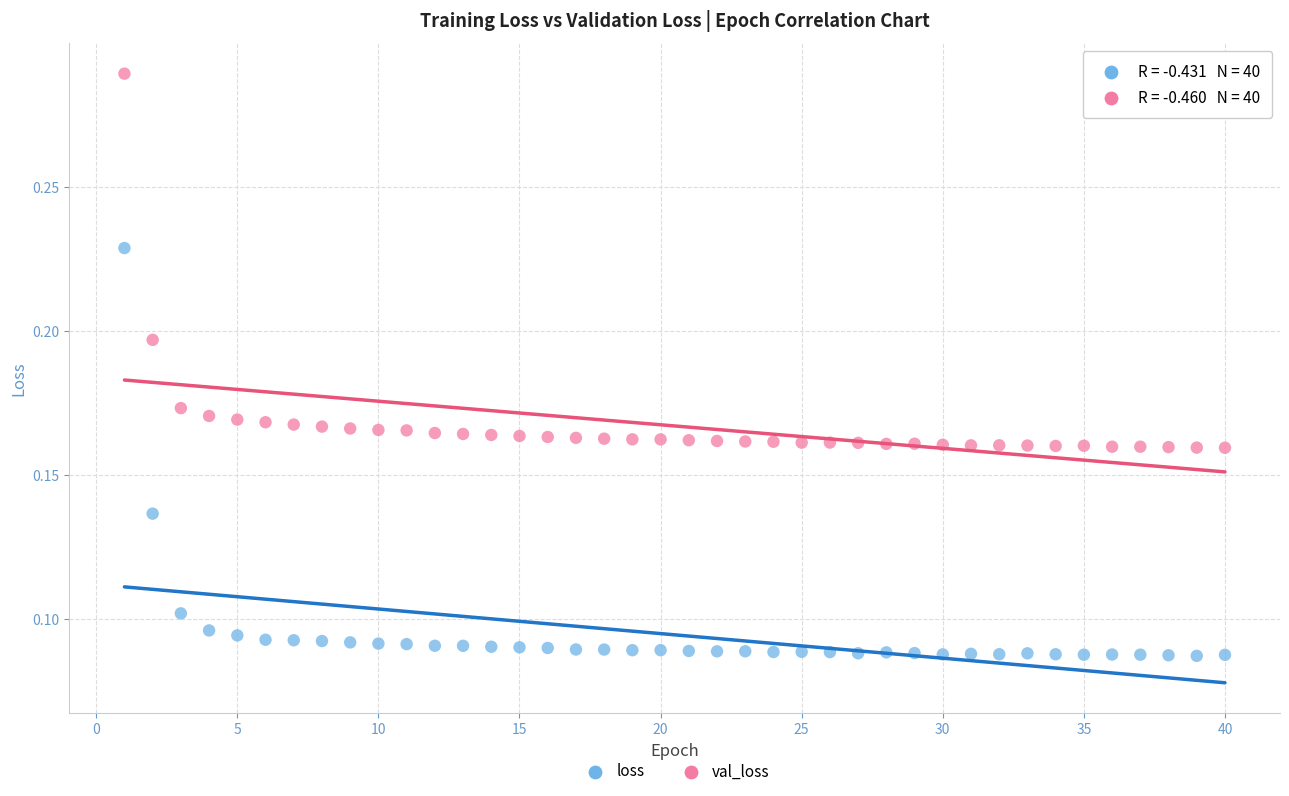

Across all data points, what is the range of X values (max minus min)?

39.0